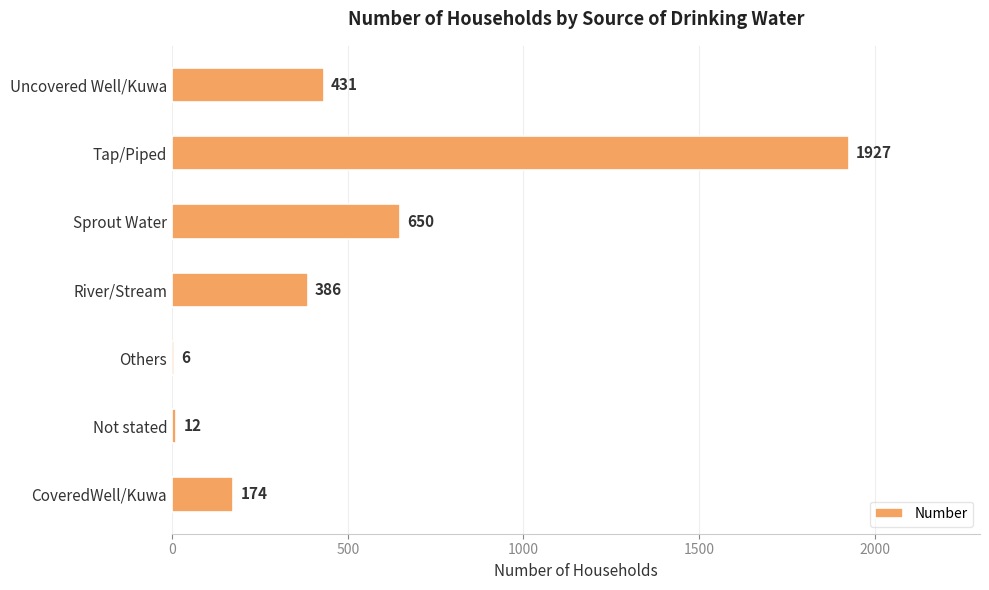

At which label is the value closest to 966?

Sprout Water